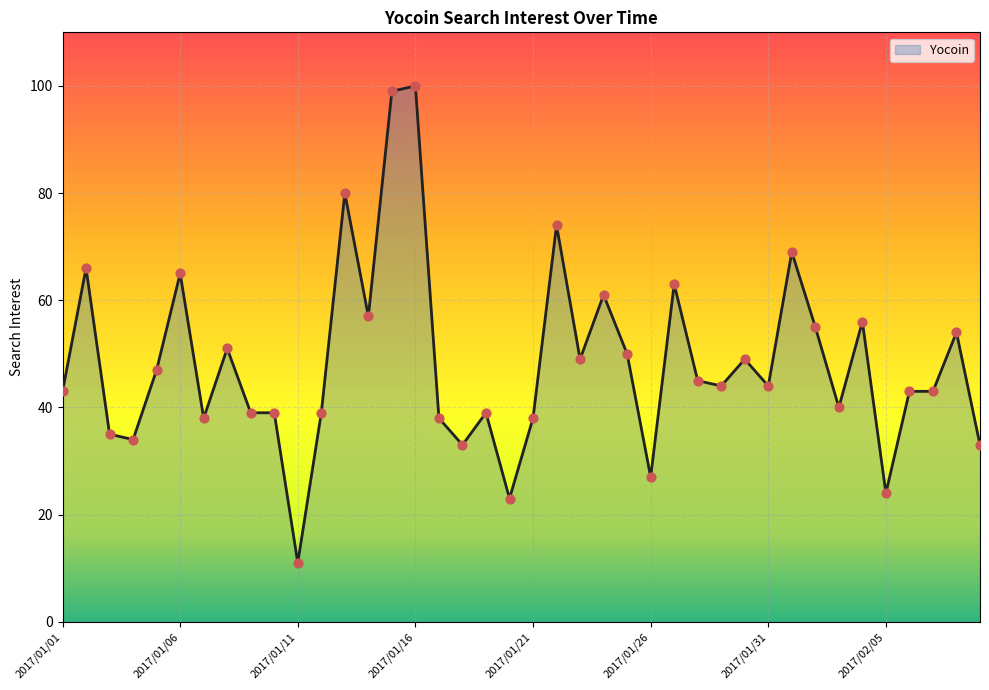

What is the difference between the maximum and minimum values?

89